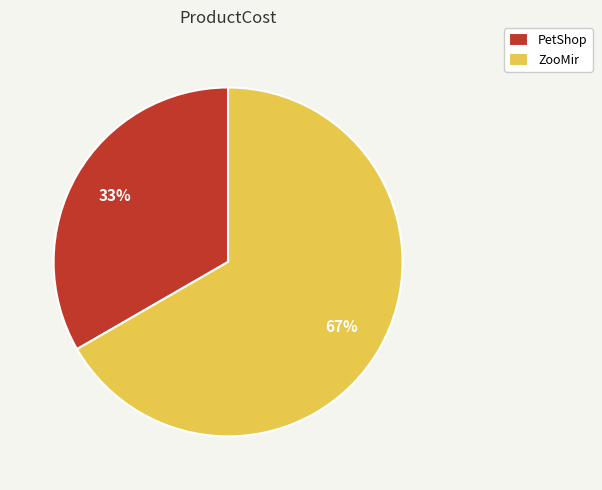

How many slices are in this pie chart?

2